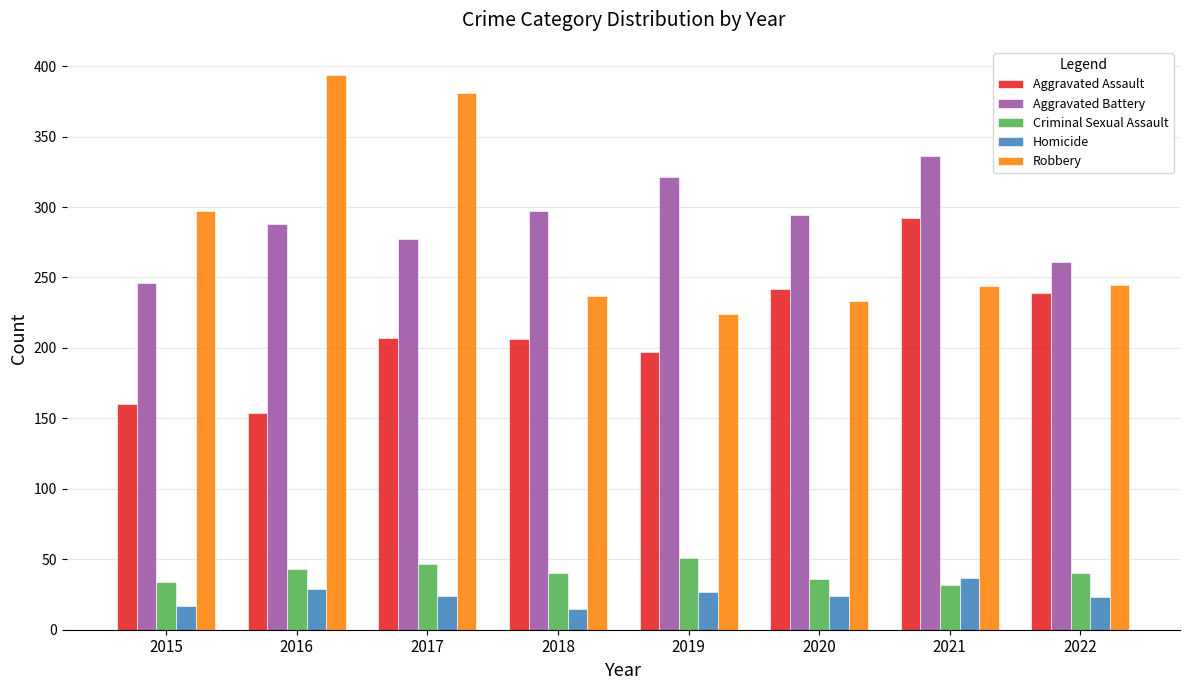

At which label is Robbery closest to 309?

2015